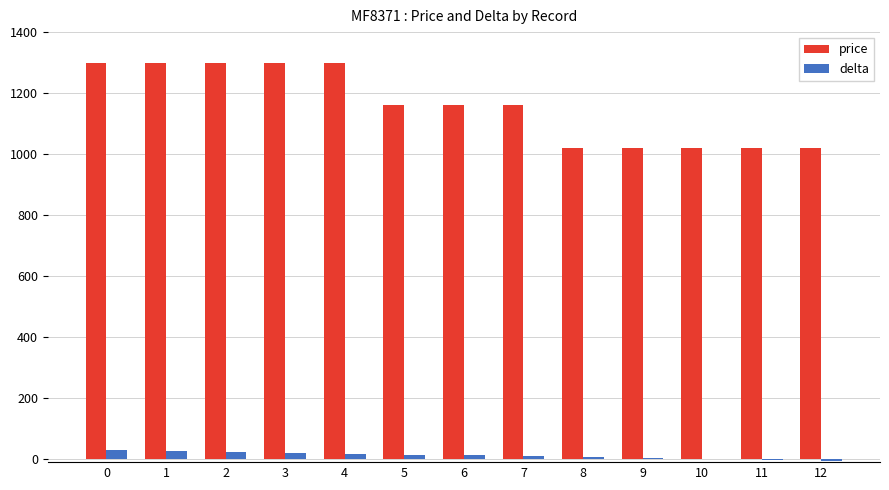

Between 2 and 12, which series saw the biggest shift?

price